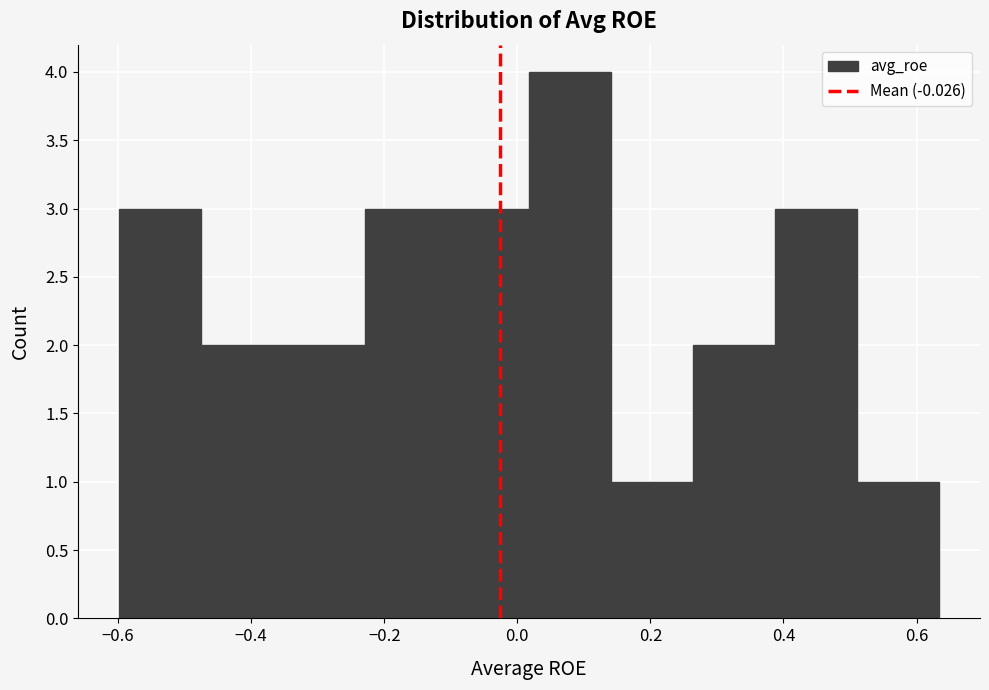

Reading left to right, list every bar in this chart as the range it spans on the x-axis followed by its height. Neither the bar edges nor the heights are printed on the chart, so give them approximately, as read against the axes.

-0.60 to -0.48: 3
-0.48 to -0.36: 2
-0.36 to -0.22: 2
-0.22 to -0.10: 3
-0.10 to 0.02: 3
0.02 to 0.14: 4
0.14 to 0.26: 1
0.26 to 0.38: 2
0.38 to 0.52: 3
0.52 to 0.64: 1